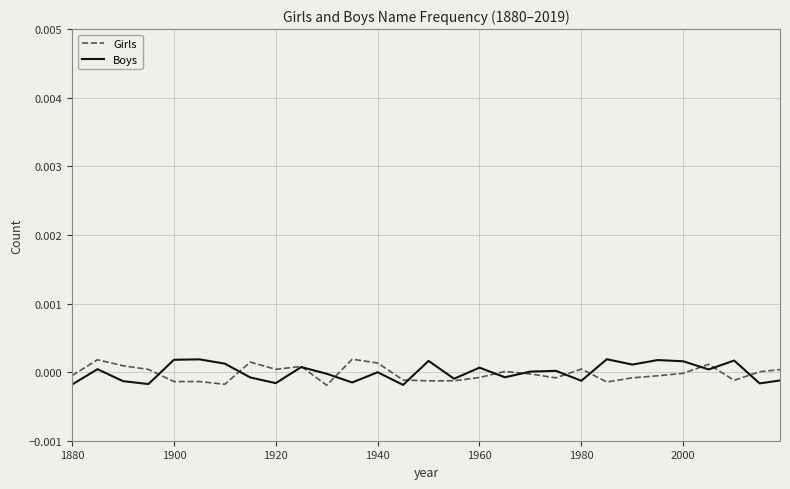

True or false: Boys and Girls cross at least once.

True